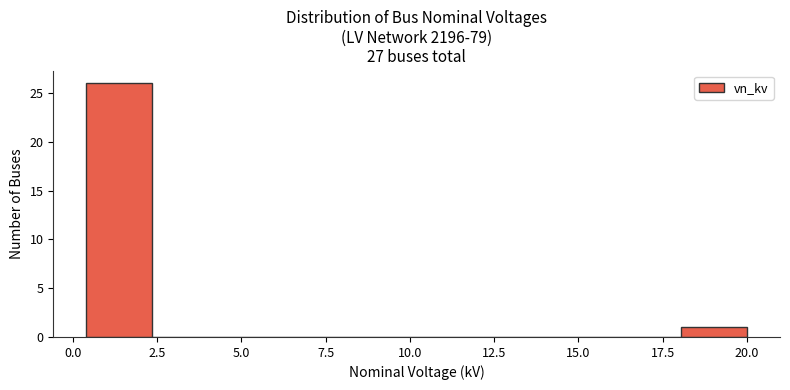

Around what value on the x-axis is the tallest bar? Give the approximate position of its centre, as read against the axis.

1.5